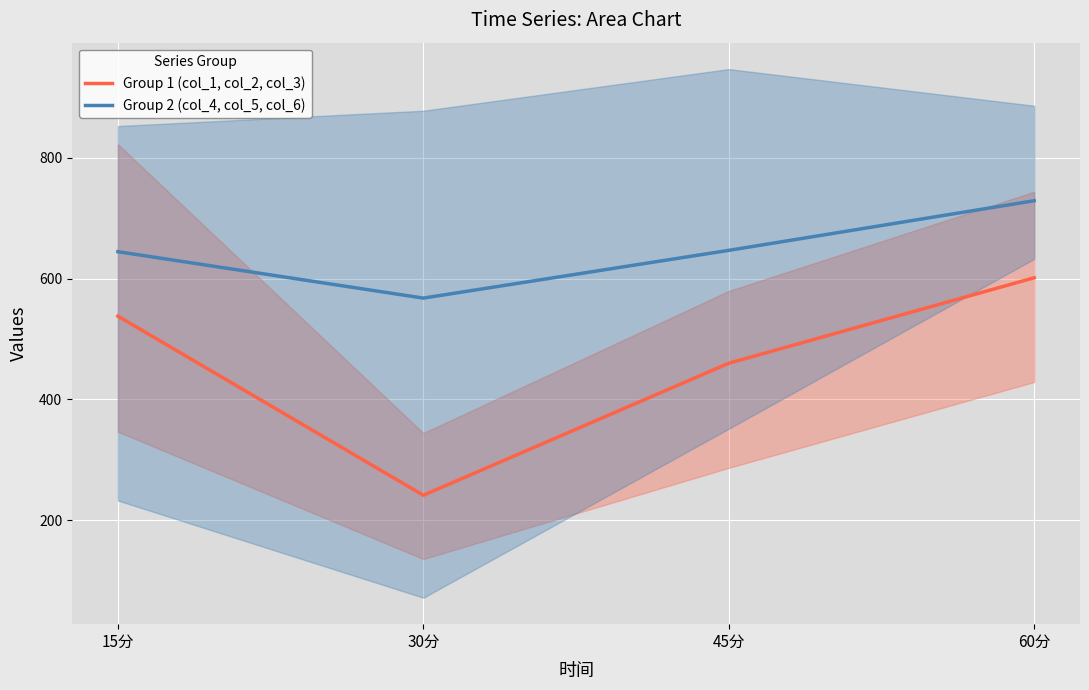

At how many categories does at least one series exceed 377?

4